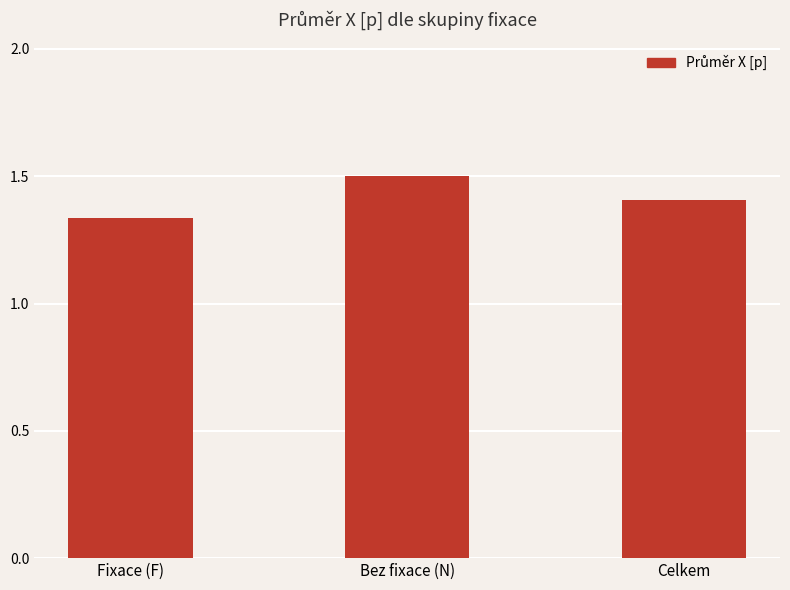

Rank the categories by value from highest to lowest.

Bez fixace (N), Celkem, Fixace (F)